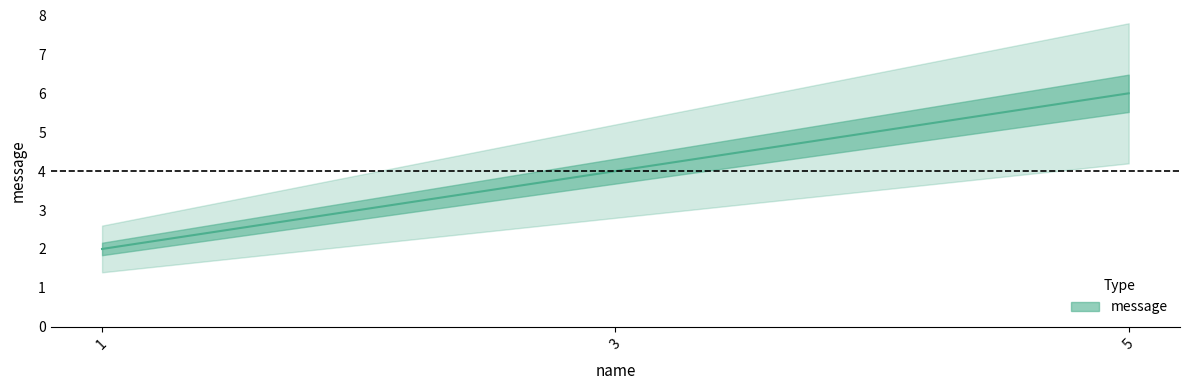

What is the difference between the second highest and minimum values?

2